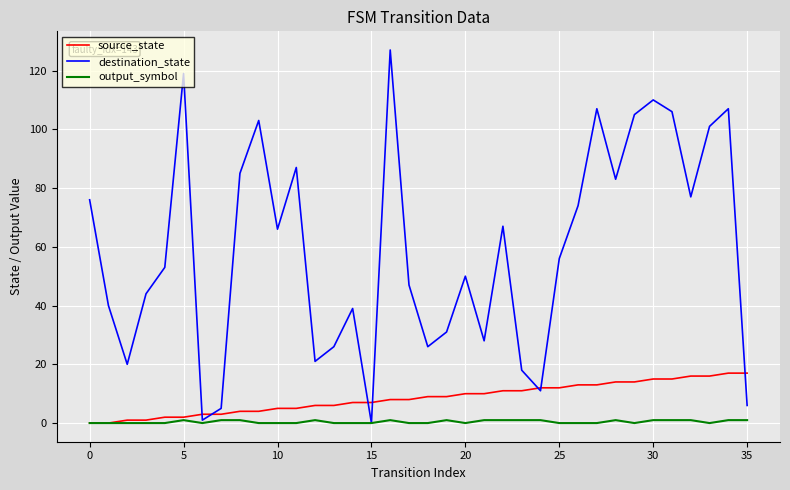

List the series in order of their peak value, lowest first.

output_symbol, source_state, destination_state